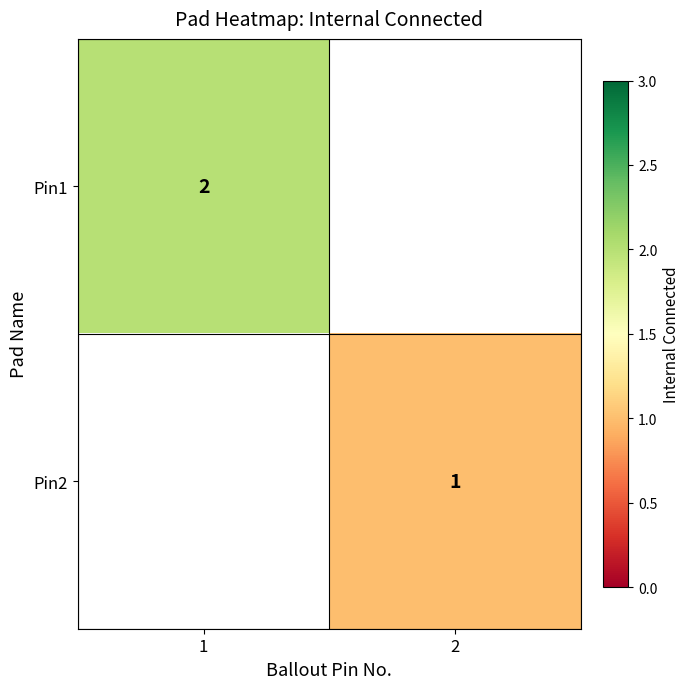

The Pin1 series shows 3 at 1. True or false?

False